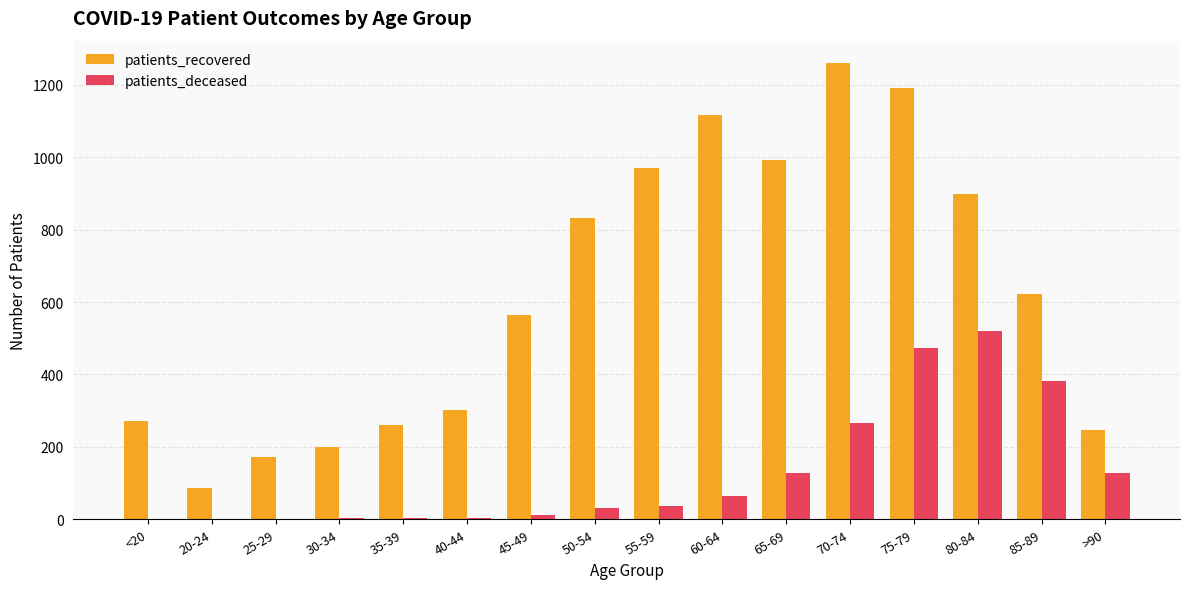

What is the spread (max minus min) of values at >90?

119